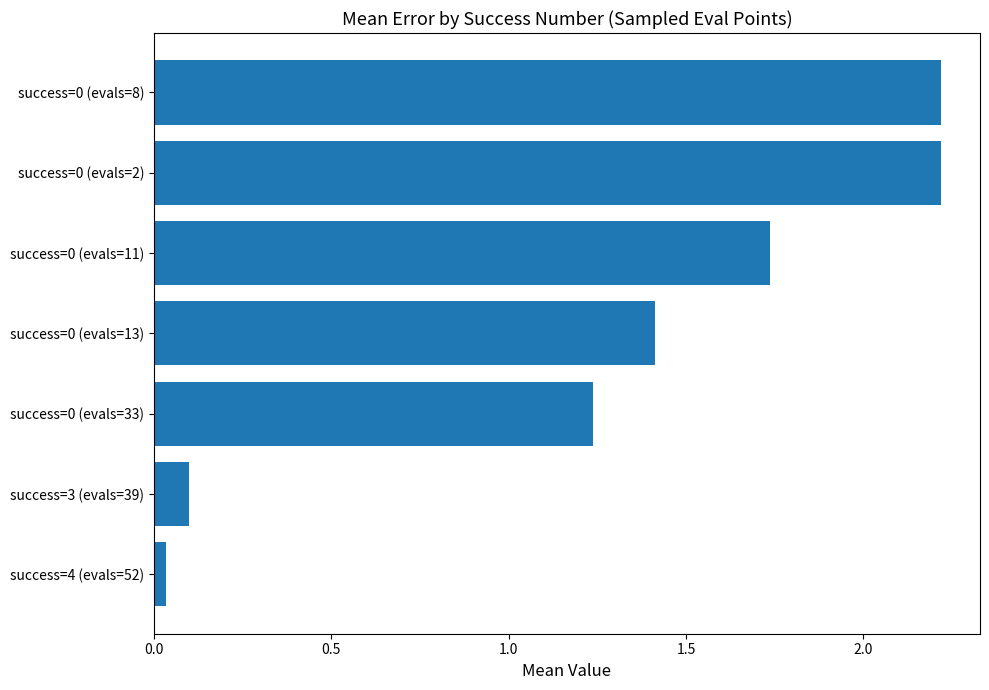

What is the difference between the maximum and minimum values?

2.2